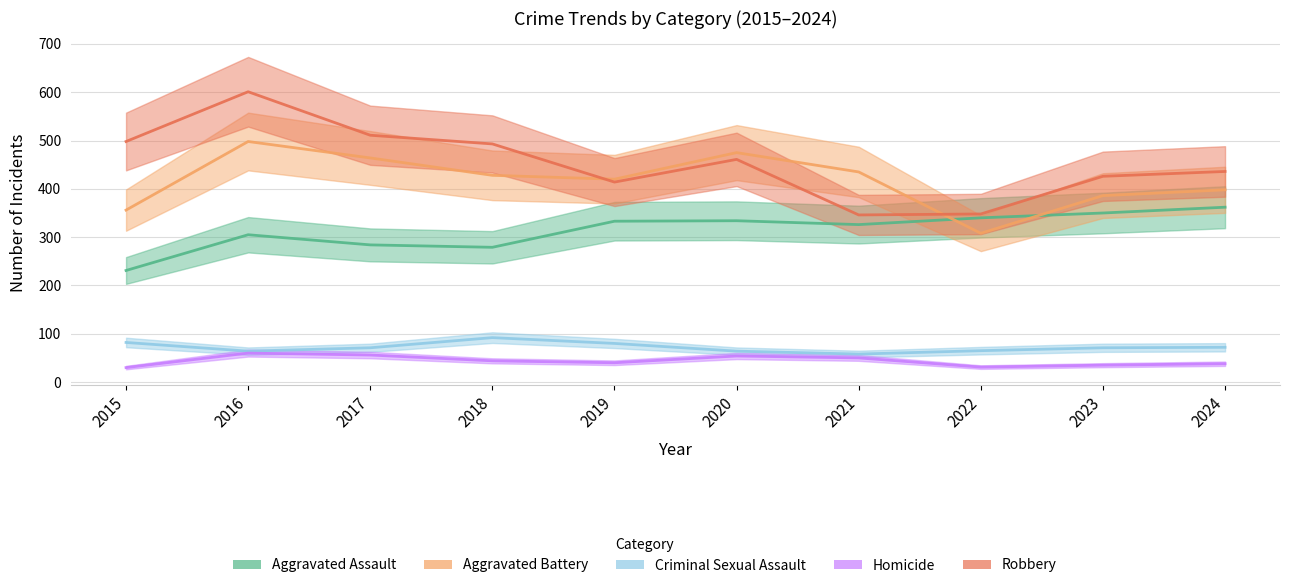

What is the approximate value of Aggravated Assault at 2018, to the nearest 5?

280